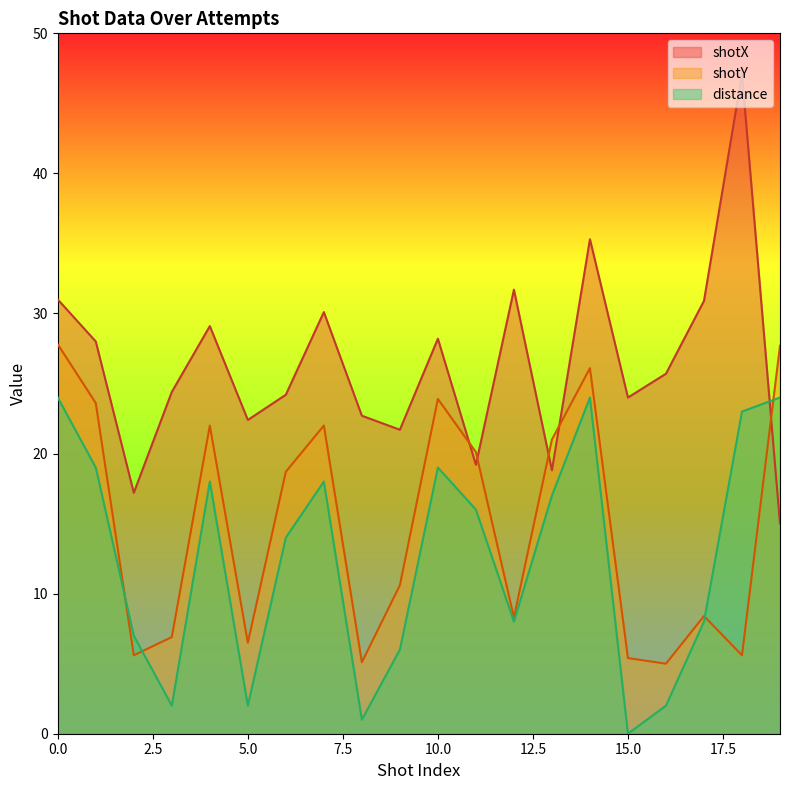

Which category has the lowest value in the distance series?

15.0